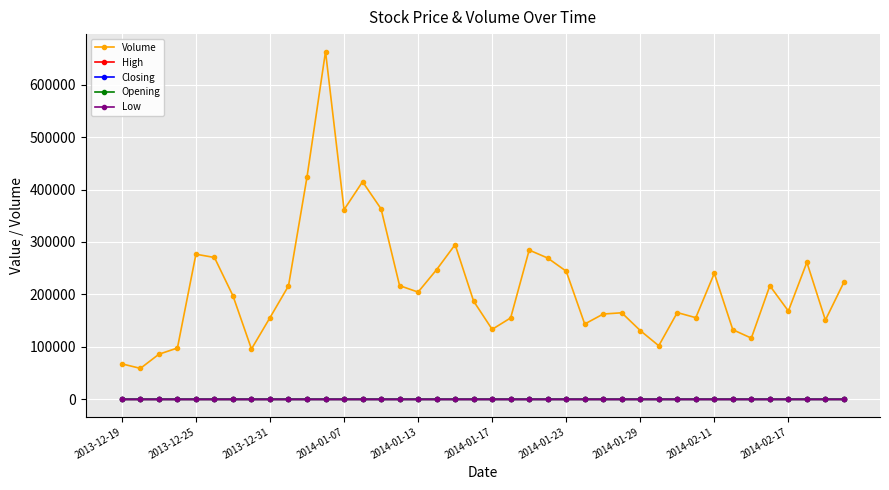

What is the greatest value displayed?

663151.0